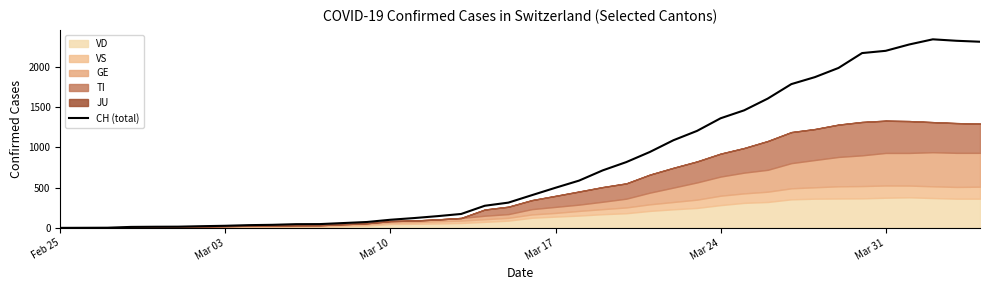

The value of CH (total) at Feb 25 is 0. True or false?

True